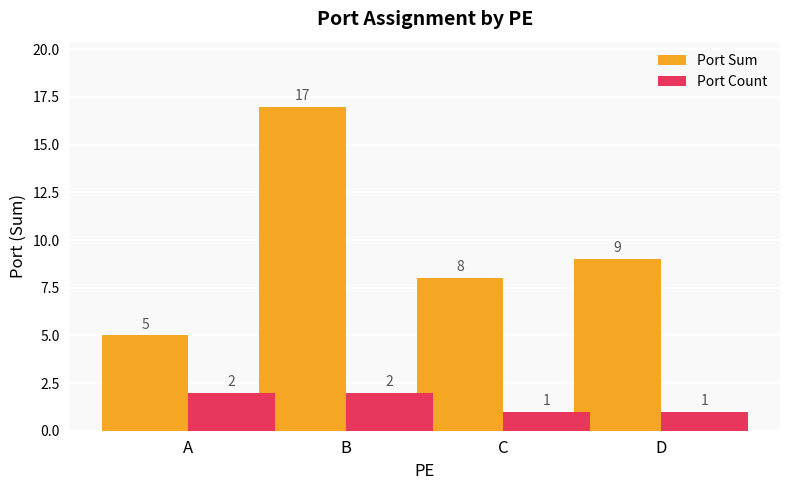

What is the lowest value of the Port Sum series?

5